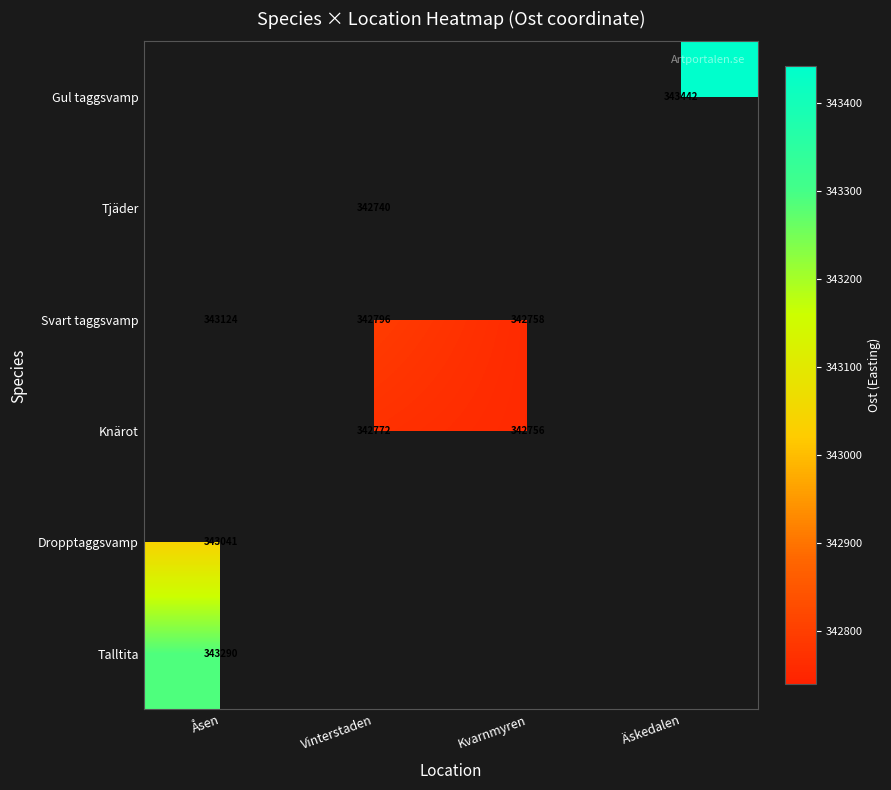

Is it true that Knärot equals 342772.0 at Vinterstaden?

True